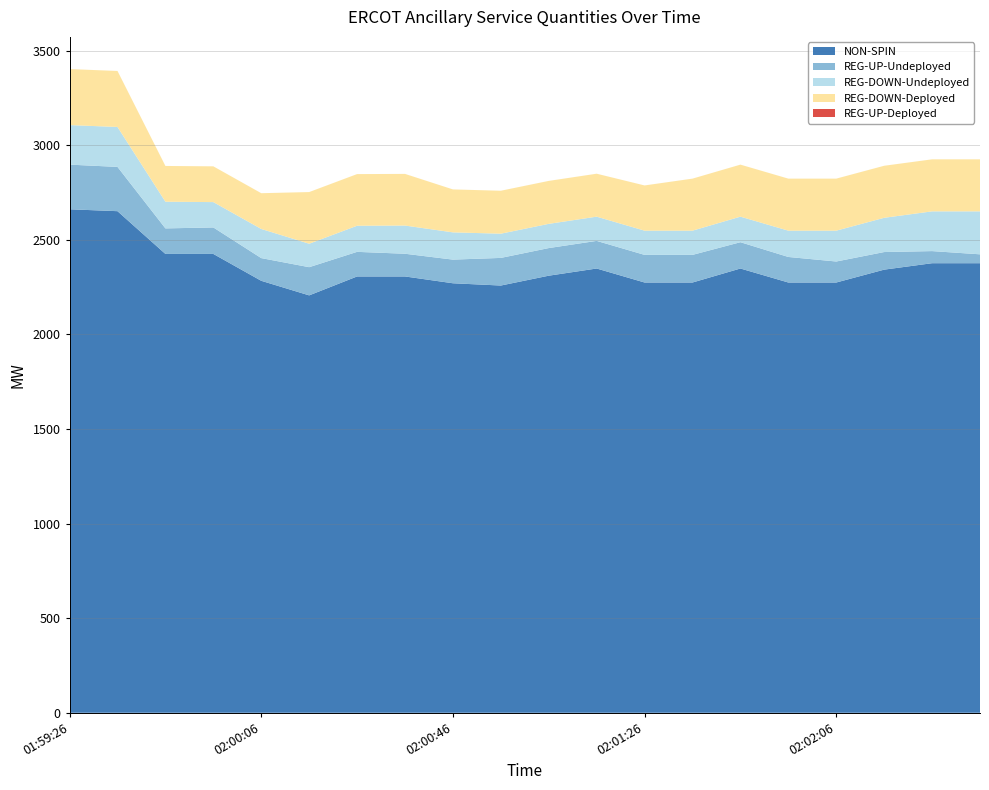

Reading left to right, extract all data points from this chart.

NON-SPIN: 2661	2651	2425	2425	2283	2206	2306	2306	2270	2258	2310	2348	2274	2274	2348	2274	2274	2342	2376	2376
REG-UP-Undeployed: 236	234	135	140	120	149	130	120	125	146	146	146	146	146	139	135	111	93	64	47
REG-DOWN-Undeployed: 209	211	141	134	154	124	138	149	144	128	128	128	128	128	135	139	163	181	210	227
REG-DOWN-Deployed: 296	296	189	189	189	273	273	273	227	227	227	227	239	275	275	275	275	275	275	275
REG-UP-Deployed: 0	0	0	0	0	0	0	0	0	0	0	0	0	0	0	0	0	0	0	0